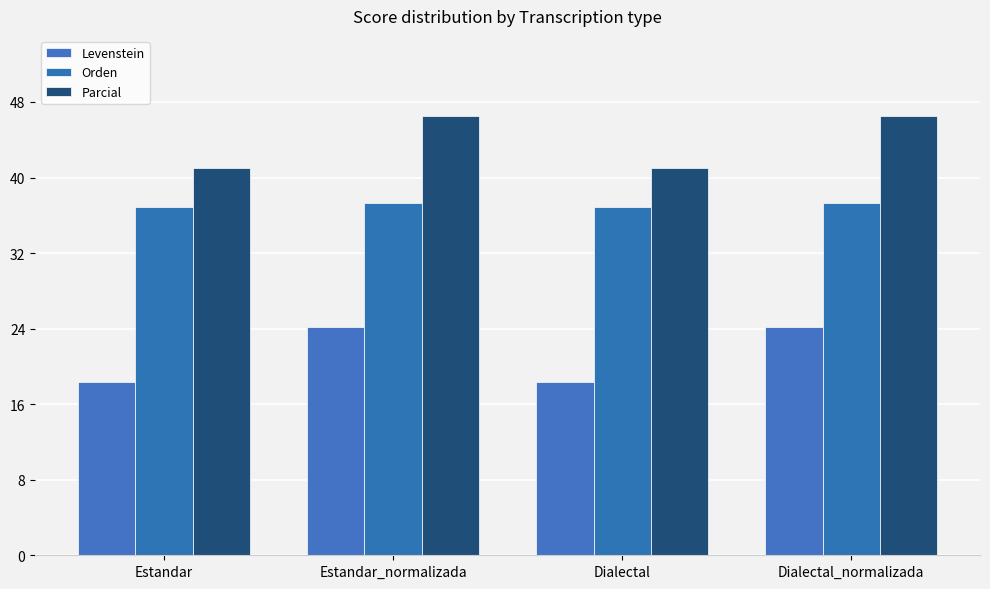

How many data points does each series have?

4